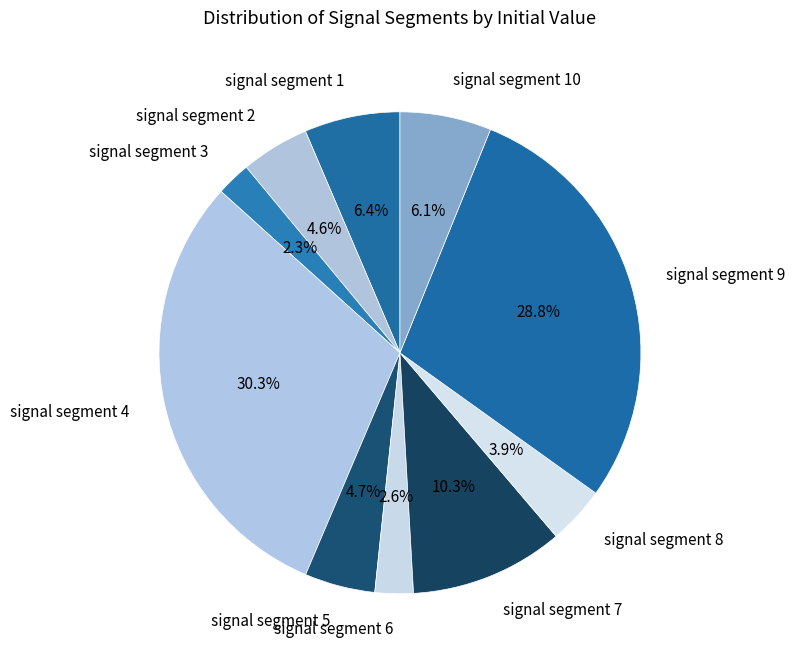

What is the largest slice in the pie chart?

signal segment 4